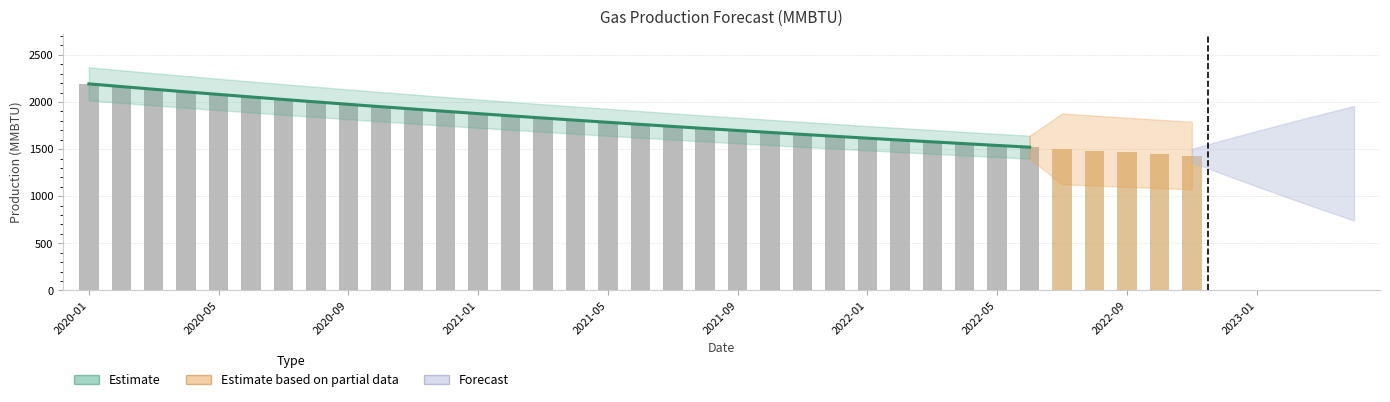

What is the average value?

1831.7